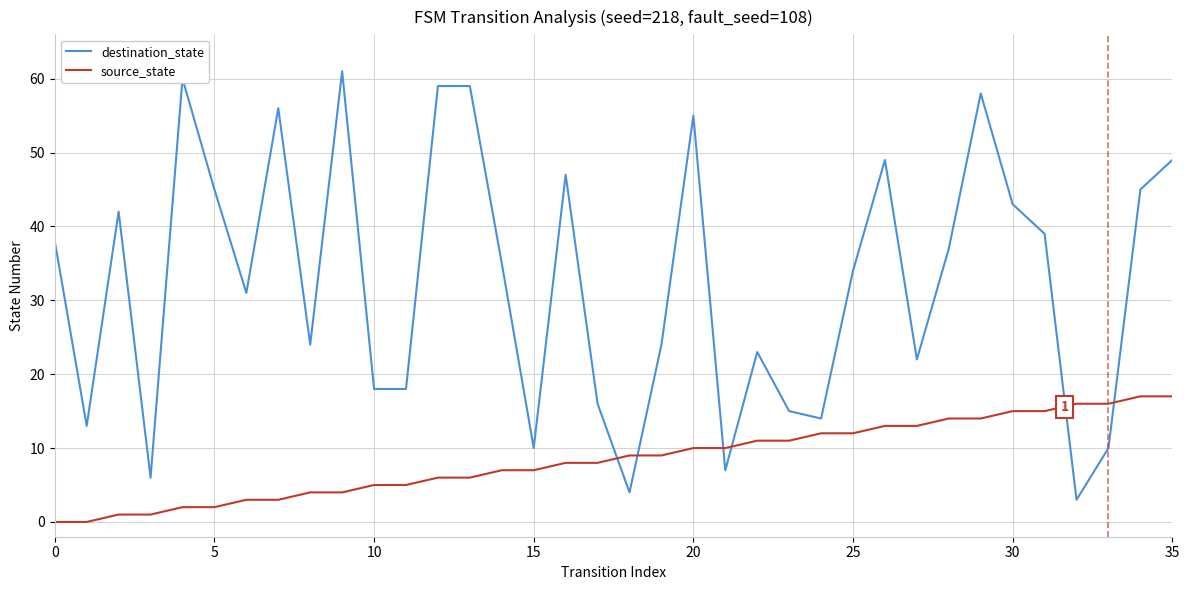

Which series has the widest spread of values?

destination_state